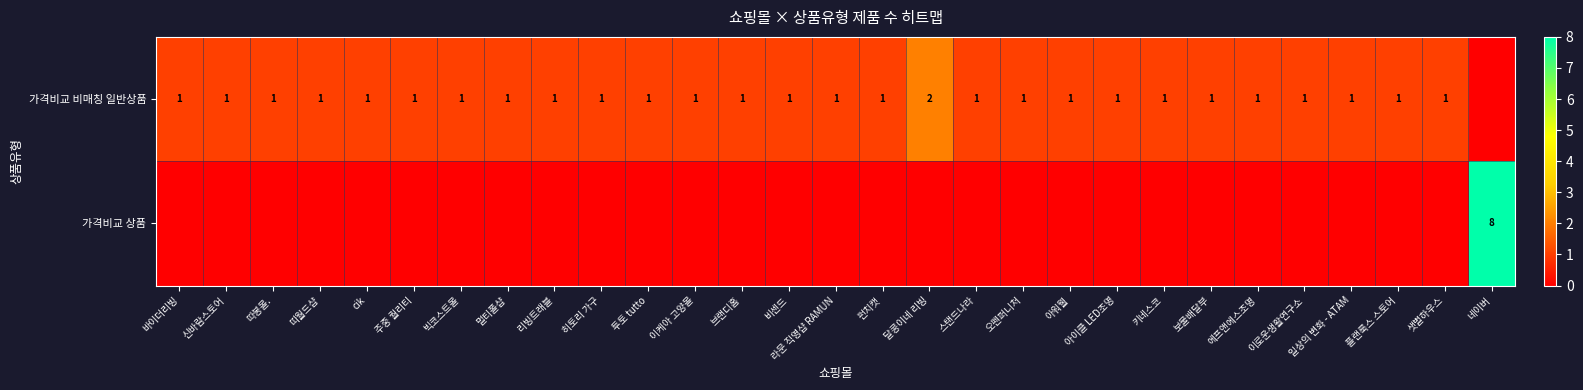

At which category is the sum across all series the highest?

네이버